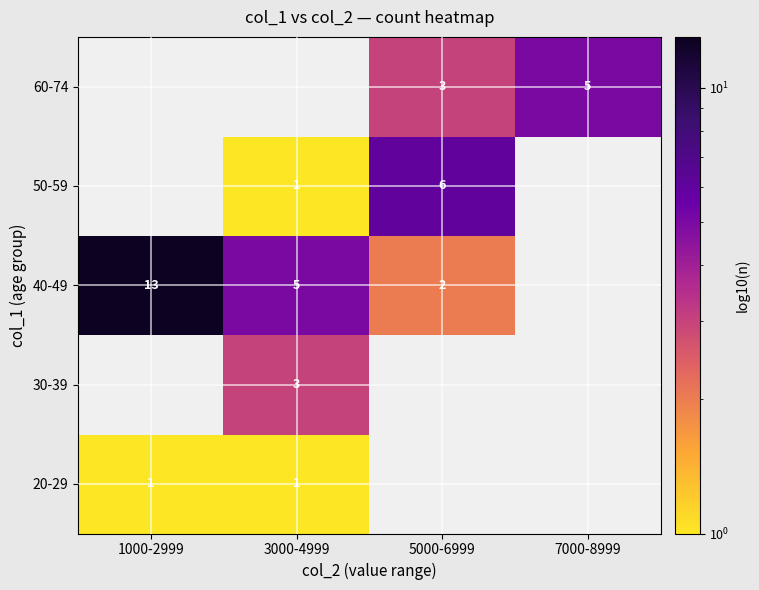

True or false: 50-59 has a value of 1.3 at 3000-4999.

False